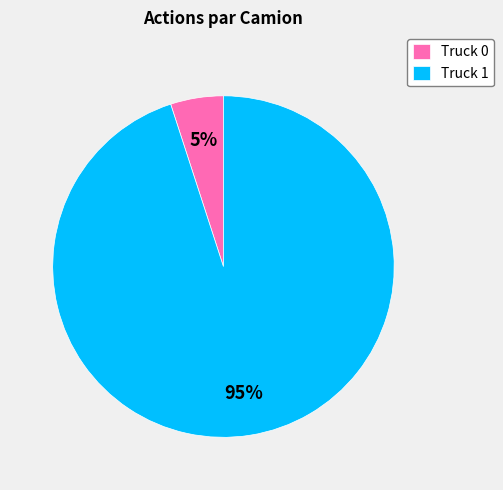

How many segments does this pie chart have?

2